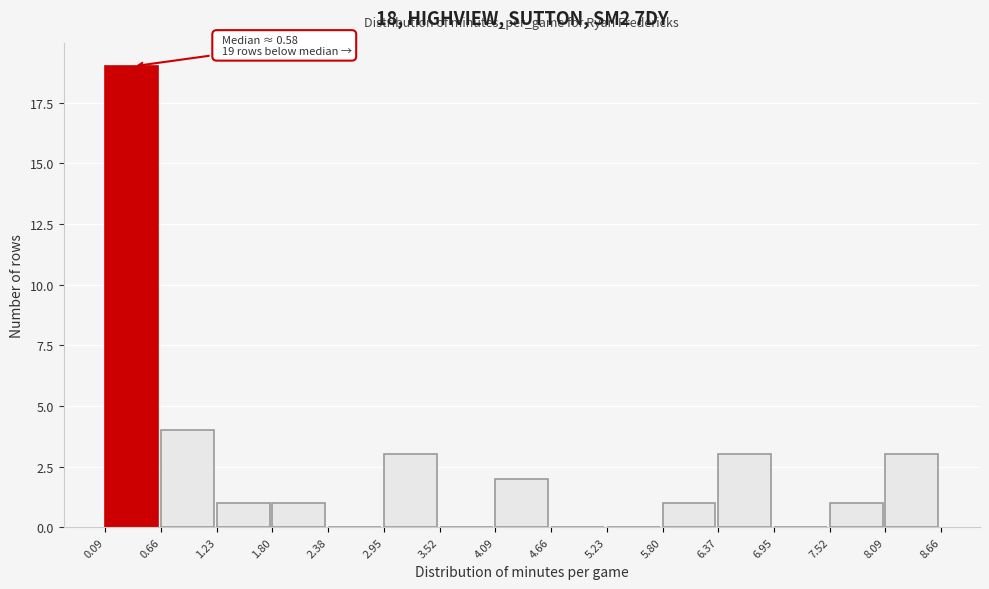

Which range on the x-axis has the tallest bar?

0.09 to 0.66